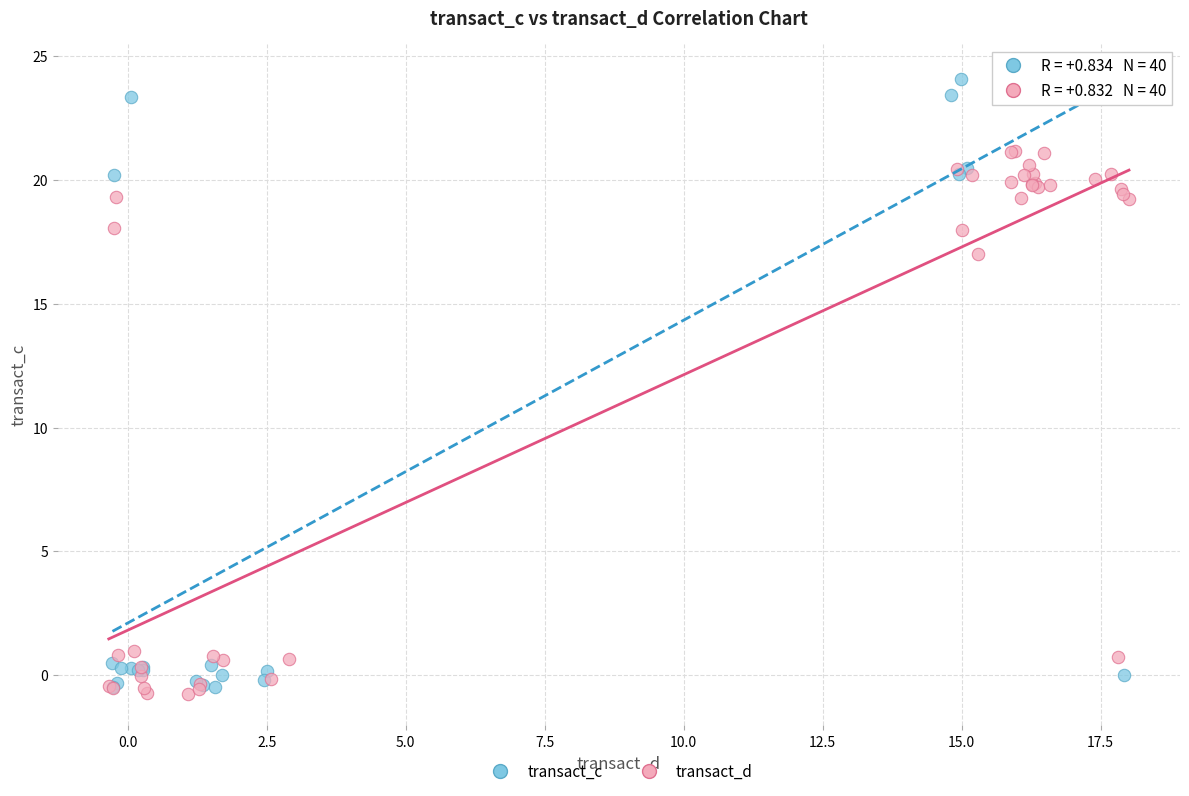

Which series contains the highest Y value?

transact_c